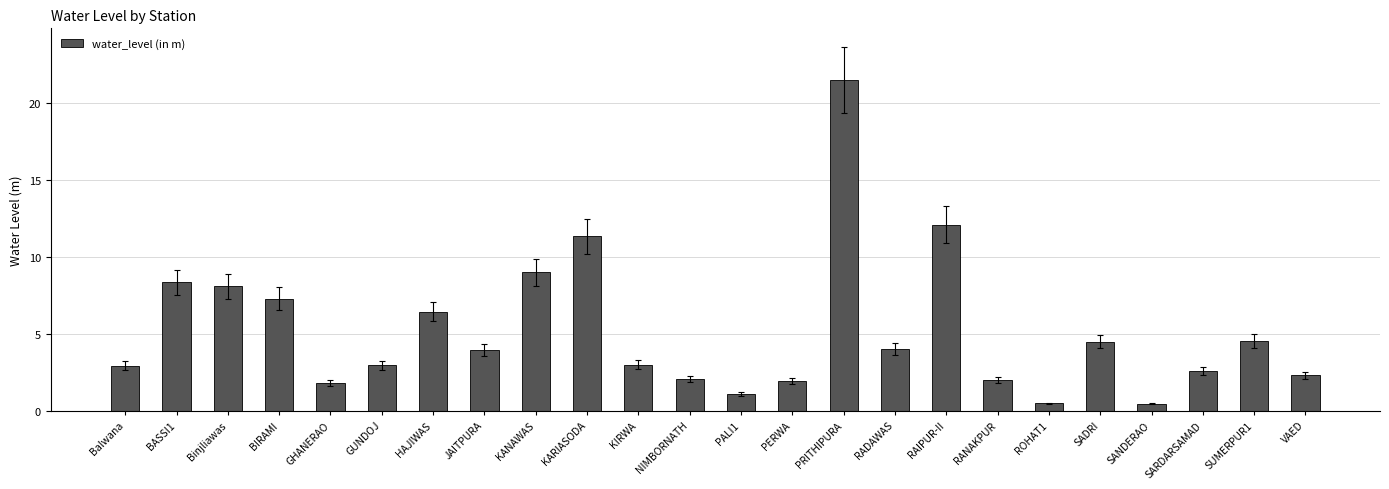

At which label is the value closest to 11?

KARIASODA